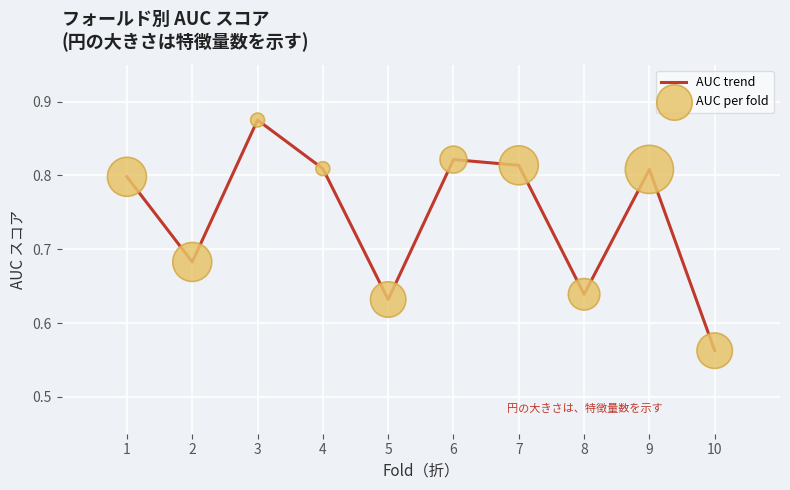

The value at 2 is 0.2. True or false?

False